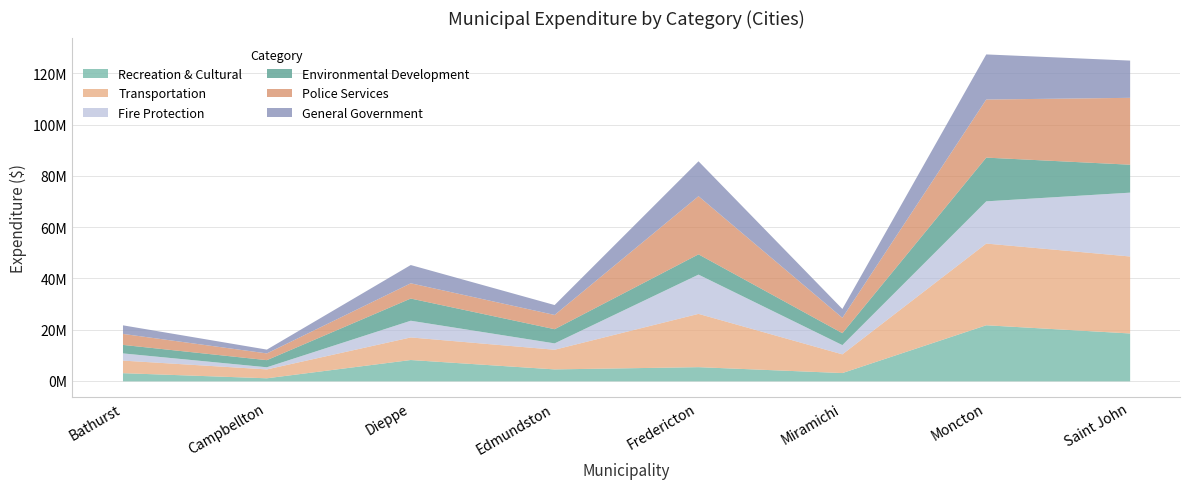

Read the Fire Protection value at Fredericton.

15321160